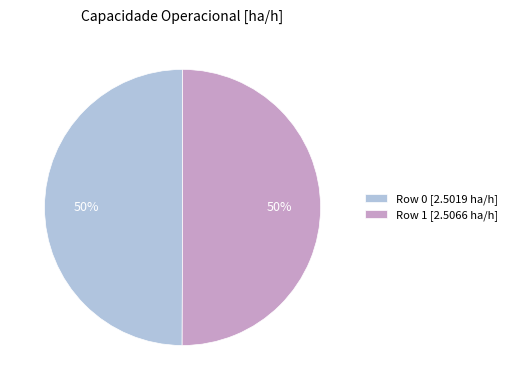

Is the sum of Row 0 [2.5019 ha/h] and Row 1 [2.5066 ha/h] greater than half?

Yes